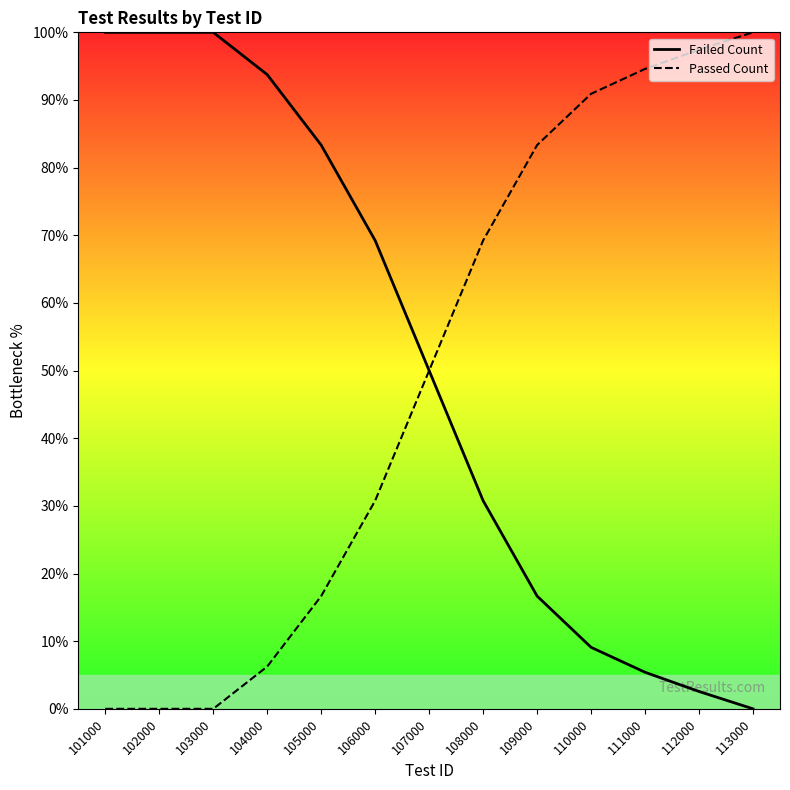

What is the total value across all series at 101000?

100.0